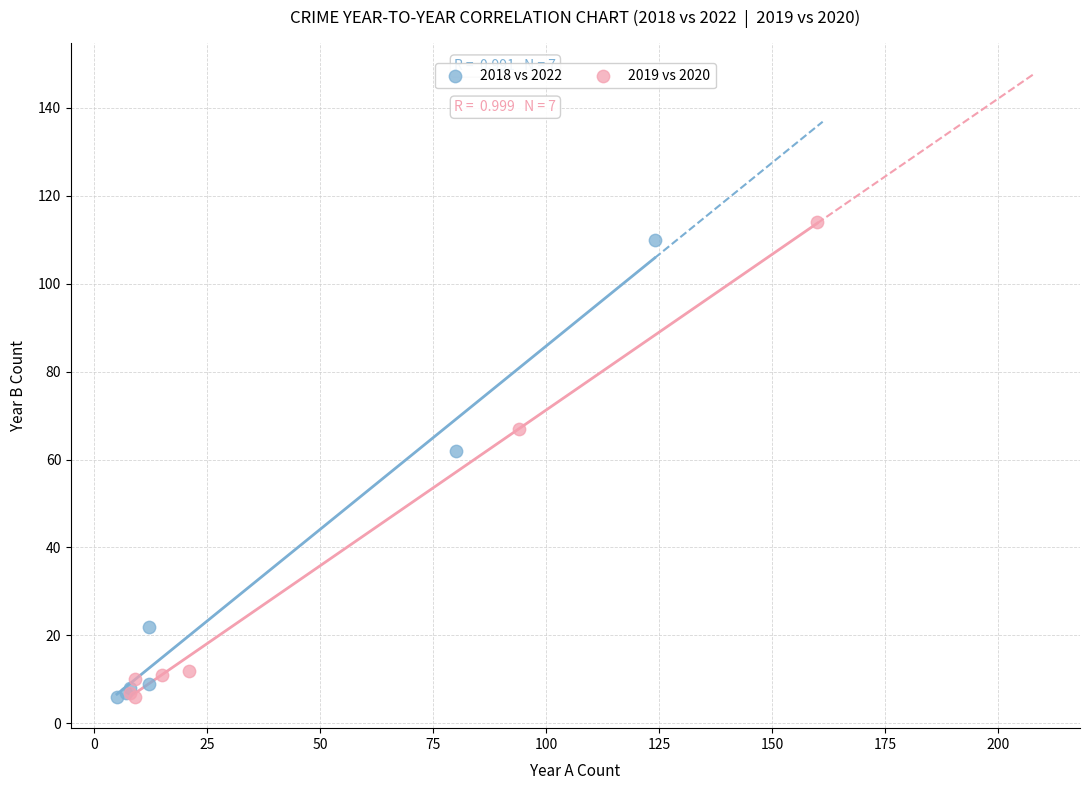

Which series reaches the maximum Y coordinate?

2019 vs 2020